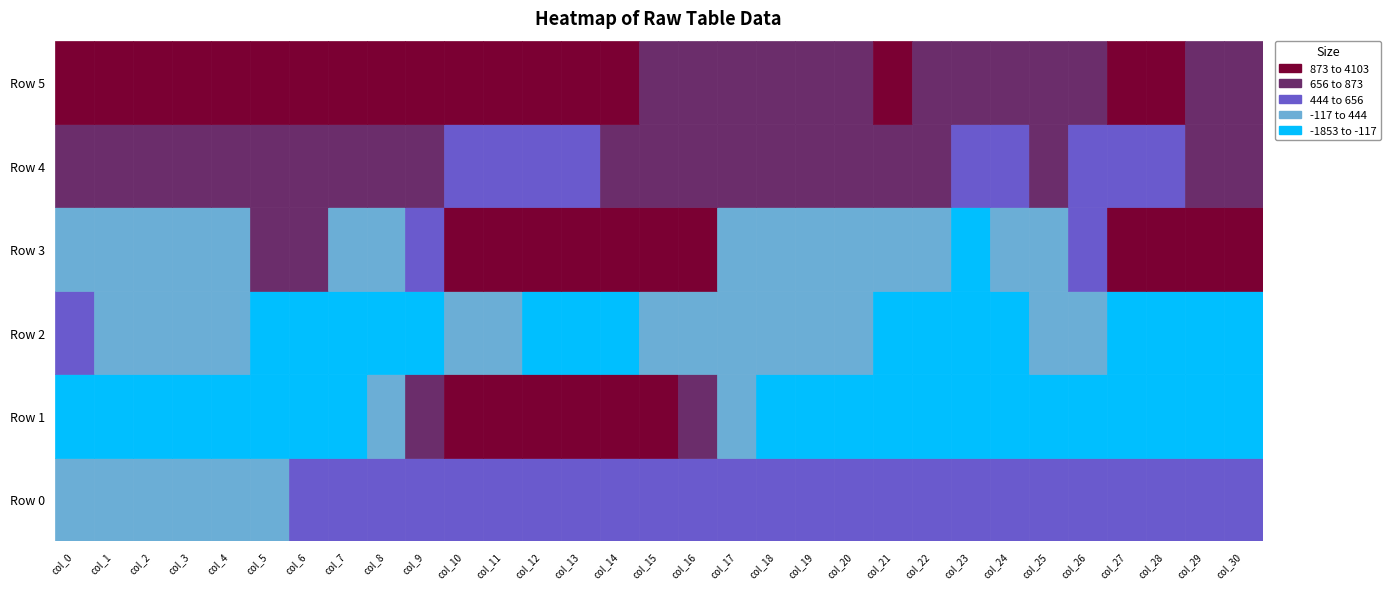

True or false: Row 1 has a value of -1301.2 at 1.

False